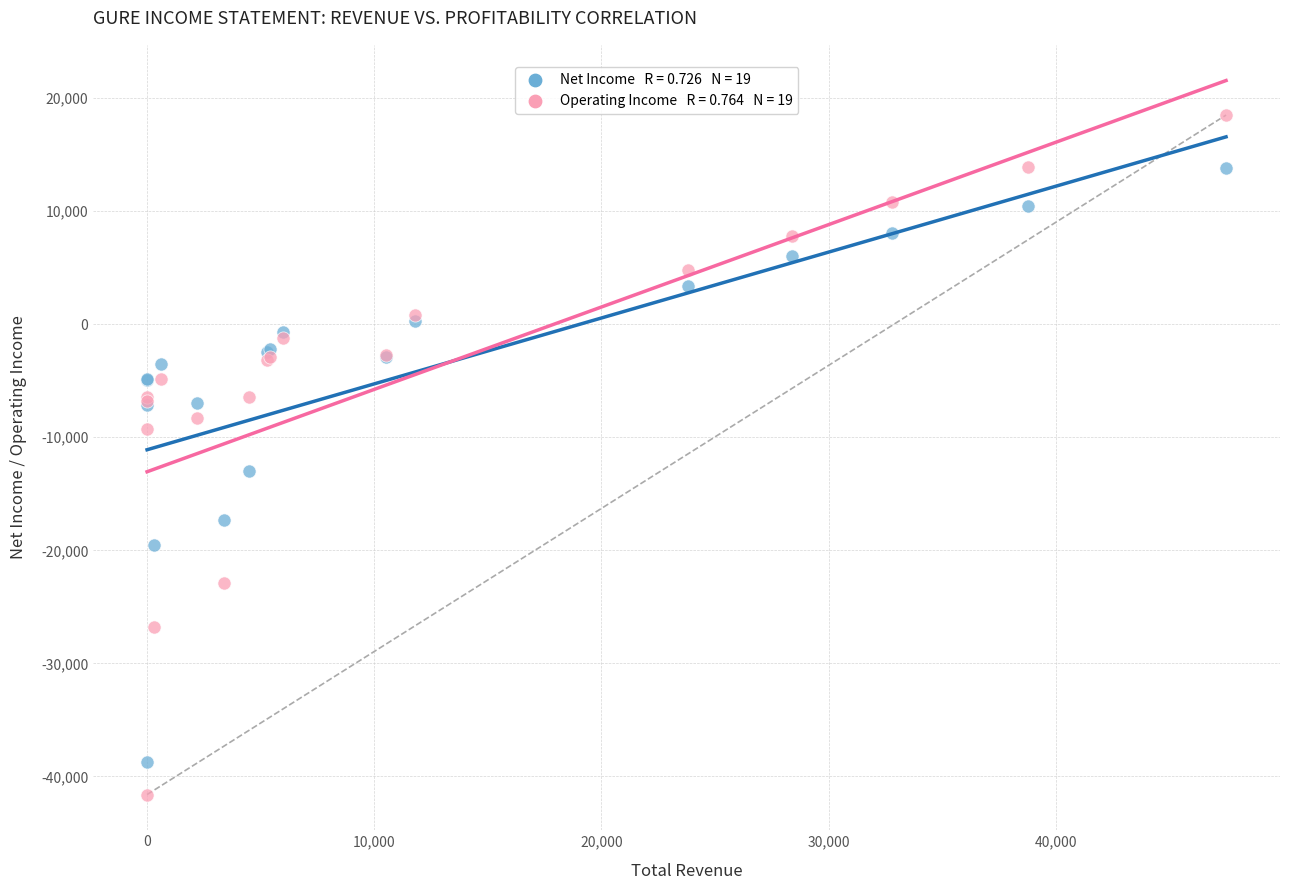

Across all series, what Y value is closest to -11550?

-13000